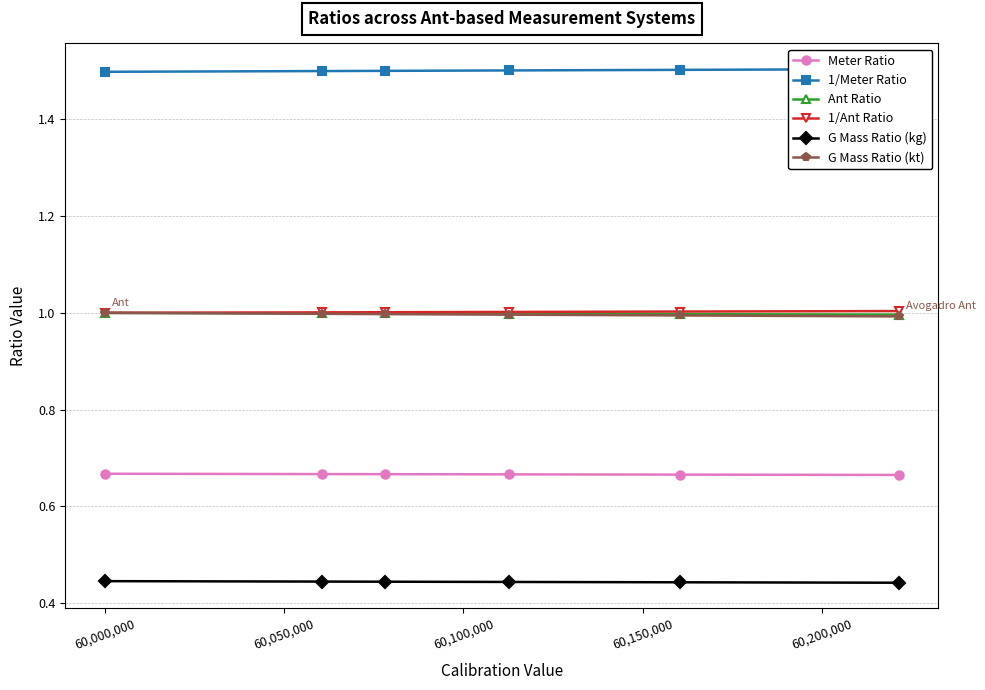

True or false: G Mass Ratio (kt) and G Mass Ratio (kg) intersect in this chart.

False